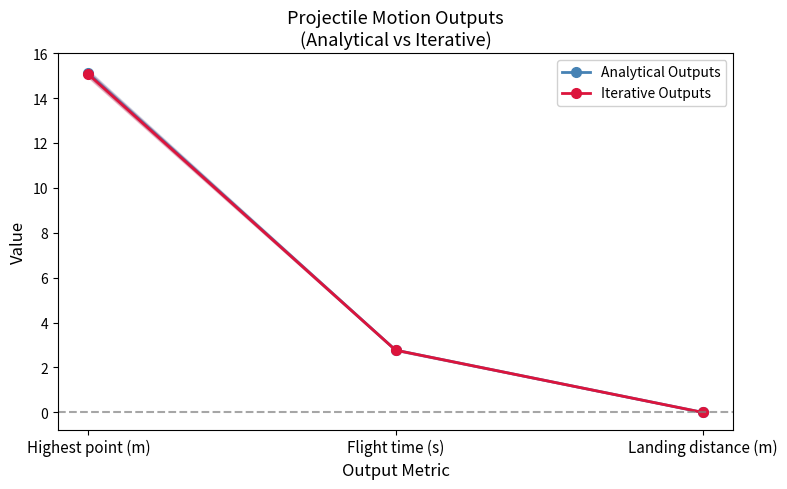

Which series changed the most between Highest point (m) and Flight time (s)?

Analytical Outputs